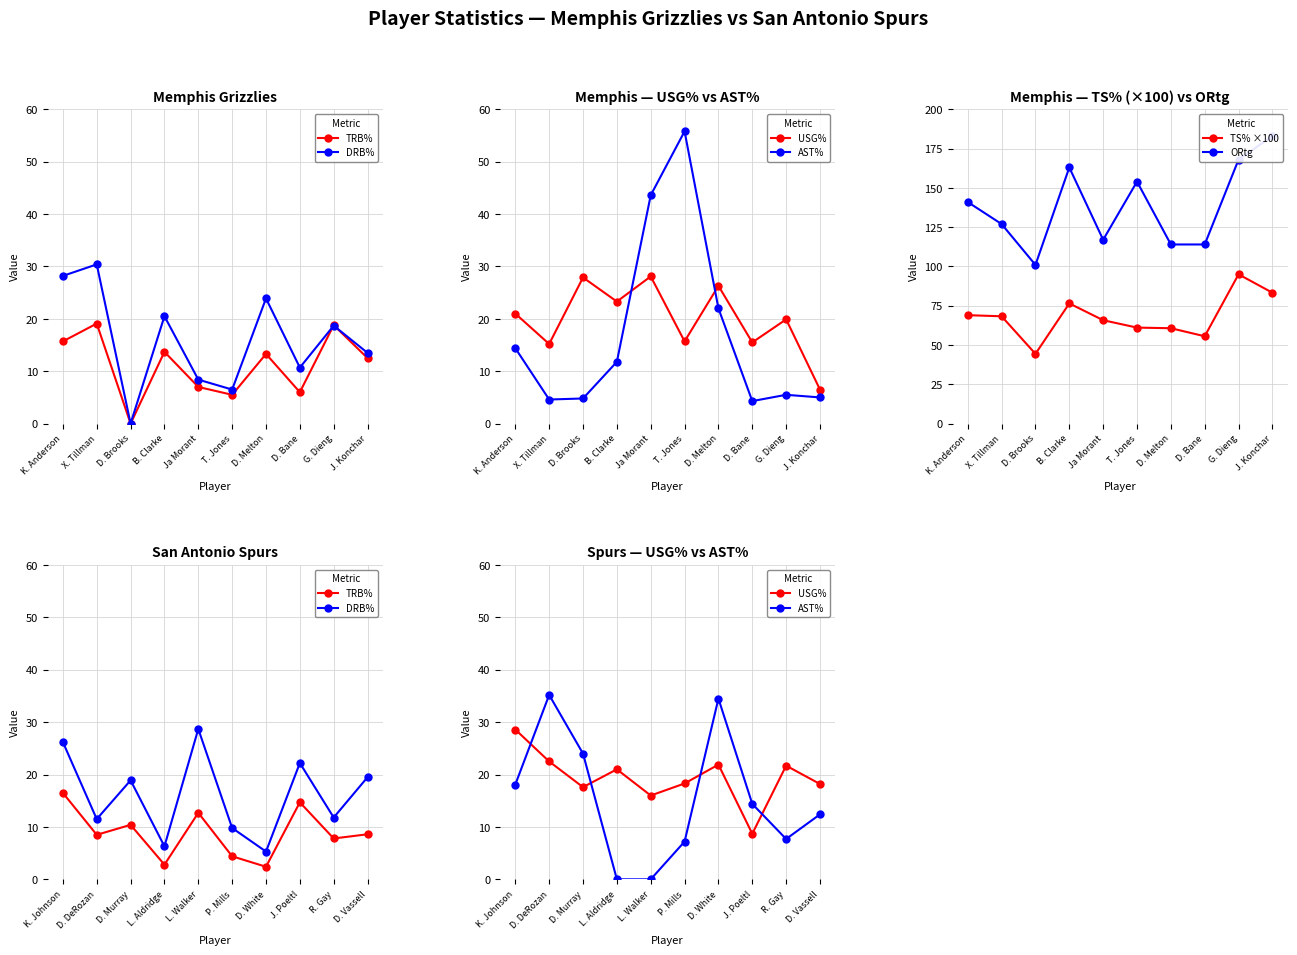

What is the value of the TS% ×100 point at the 2nd from the left?

68.3